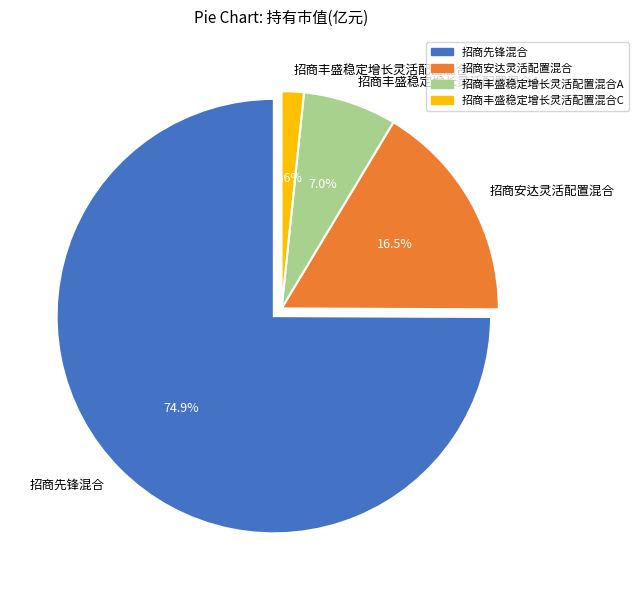

The 招商先锋混合 slice represents 60% of the pie. True or false?

False